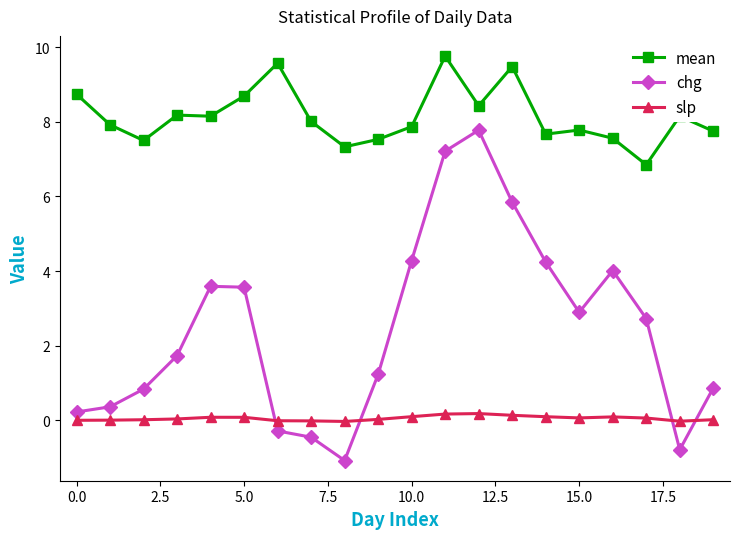

True or false: chg and mean cross at least once.

False